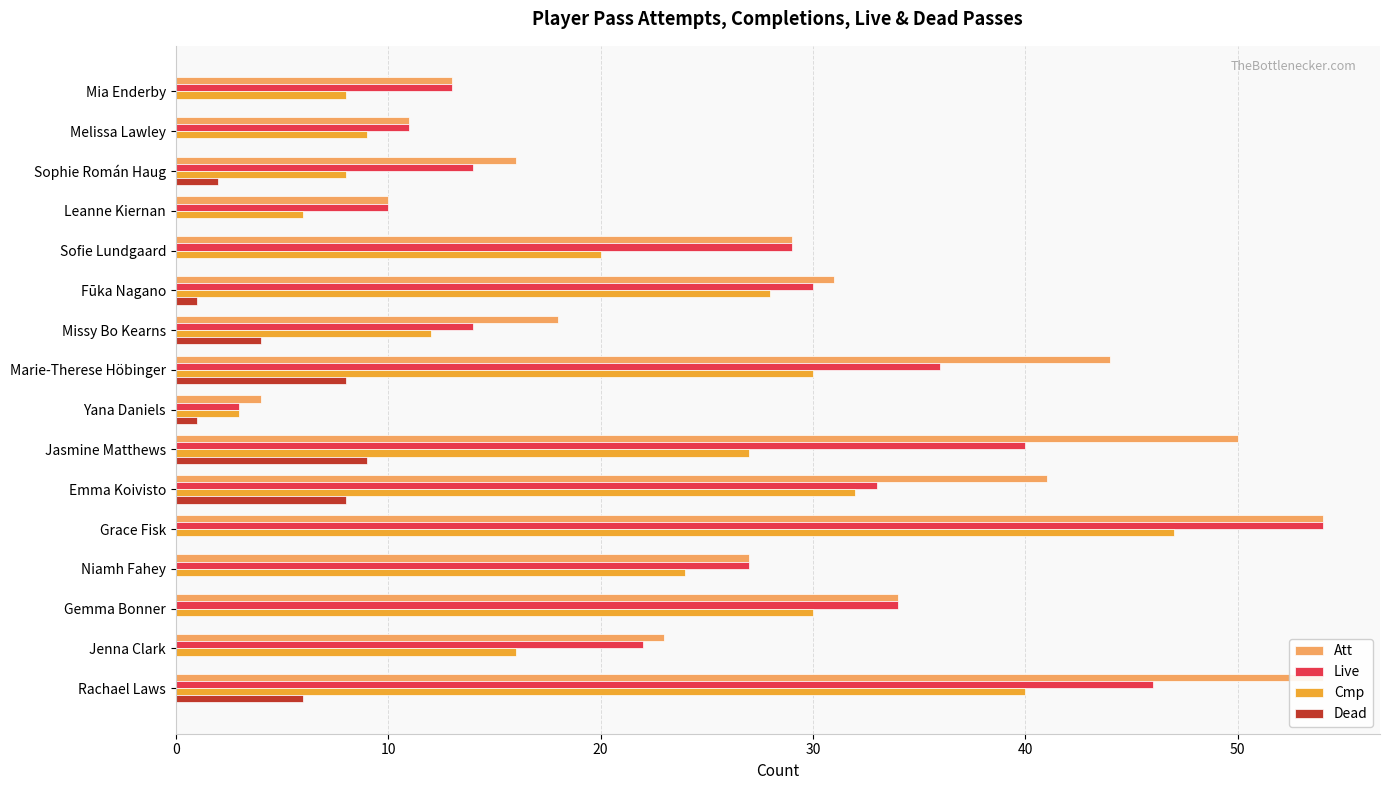

What is the difference between the highest and lowest values at Mia Enderby?

13